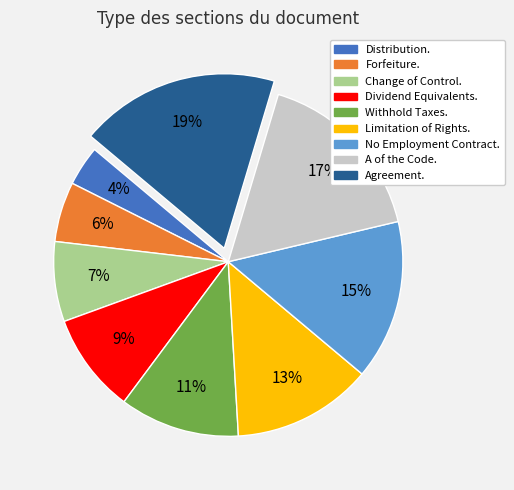

Which slice is the smallest?

Distribution.